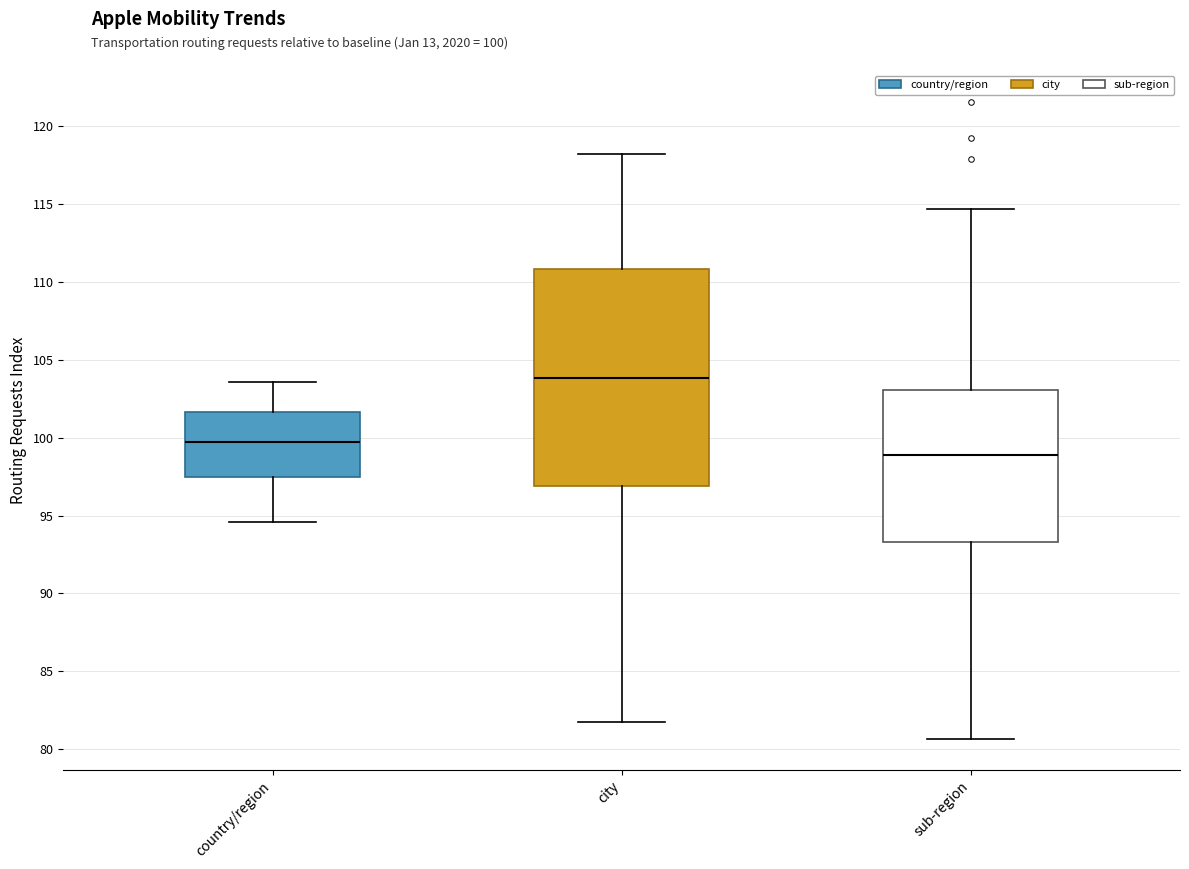

Reading left to right, read every box against the y-axis: the position of its median line, the range the box covers, and the ends of its whiskers. The values are not printed on the chart, so give them approximately, as read against the axis.

country/region: median 99.5, box 97.5 to 101.5, whiskers 94.5 to 103.5
city: median 104.0, box 97.0 to 111.0, whiskers 82.0 to 118.0
sub-region: median 99.0, box 93.5 to 103.0, whiskers 80.5 to 114.5